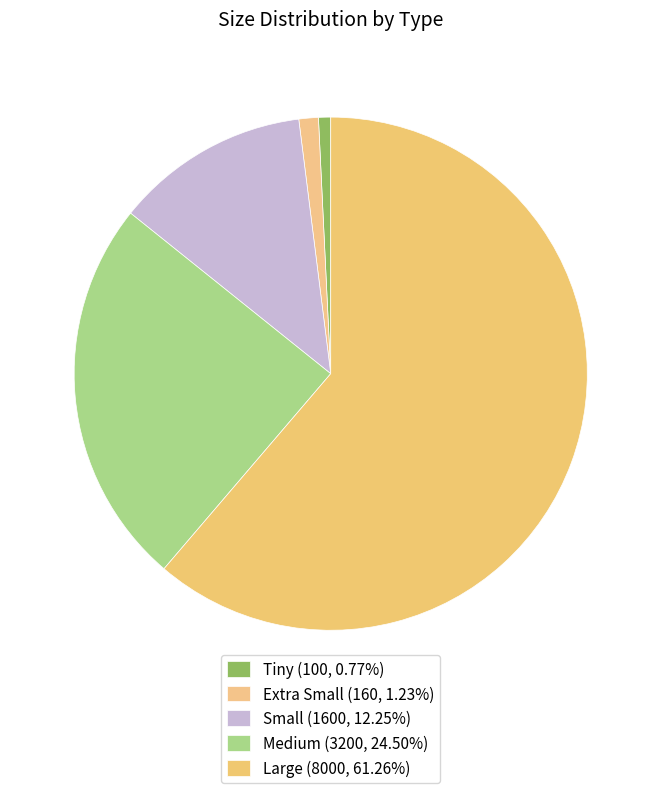

How many segments does this pie chart have?

5